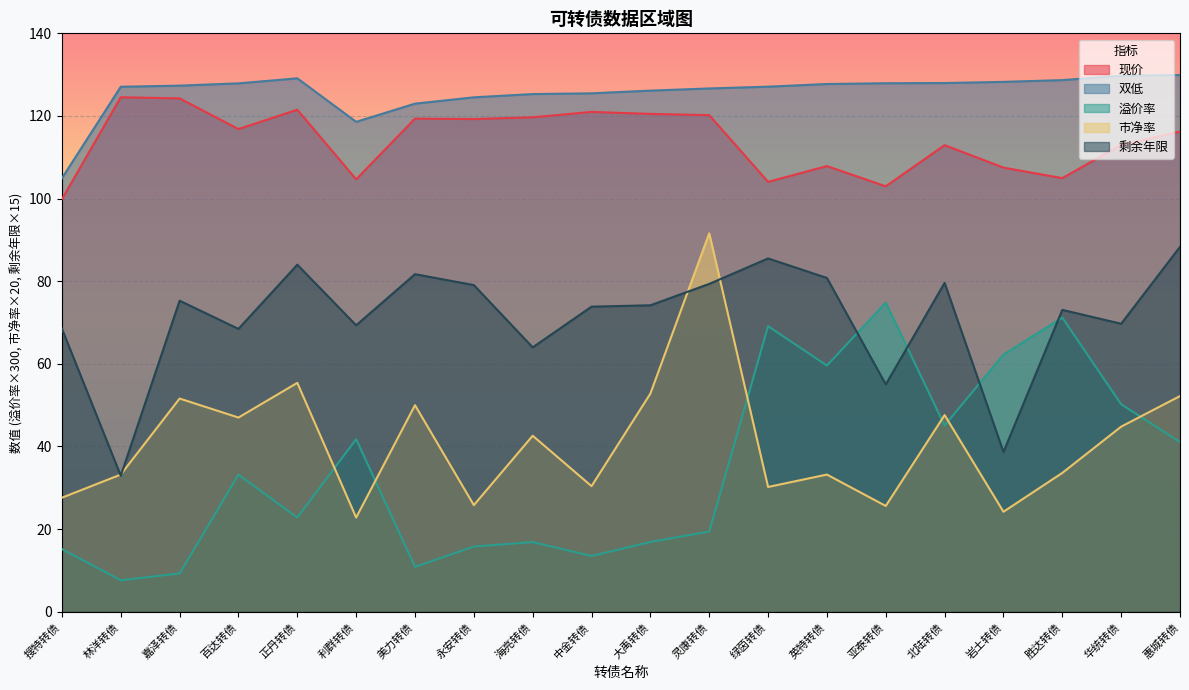

What is the sum of the 现价 values at 中金转债 and 永安转债?

240.2